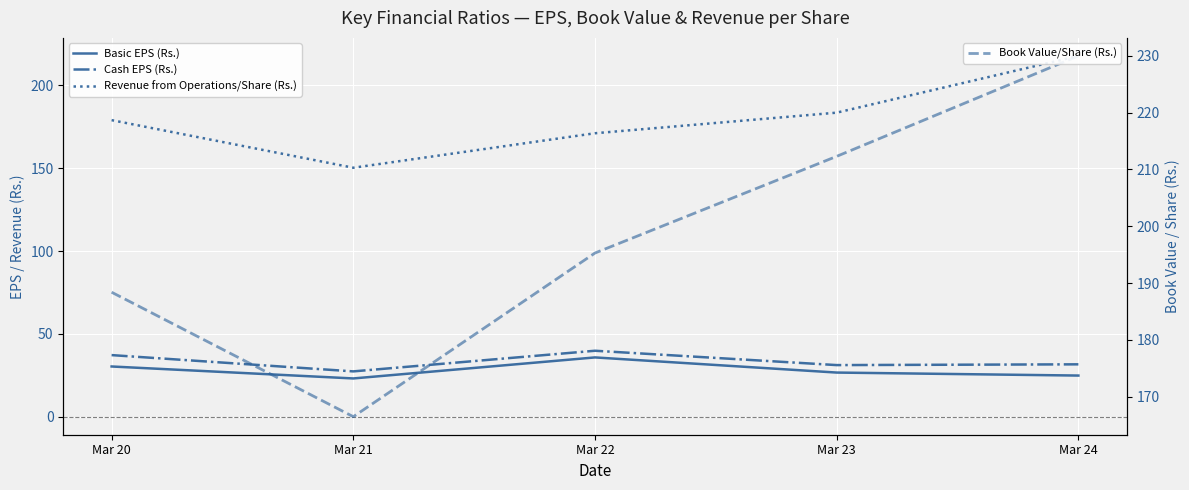

What is the difference between the Basic EPS (Rs.) values at Mar 20 and Mar 23?

3.7